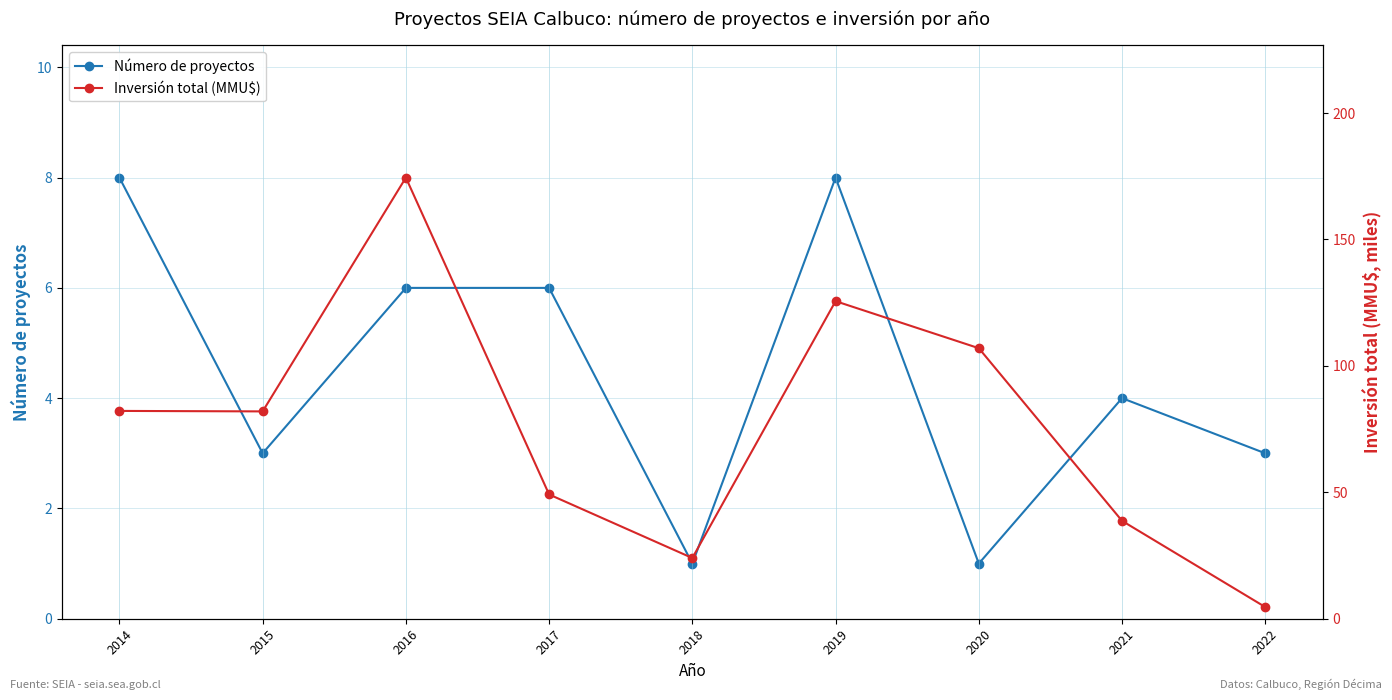

True or false: Número de proyectos and Inversión total (MMU$) intersect in this chart.

False